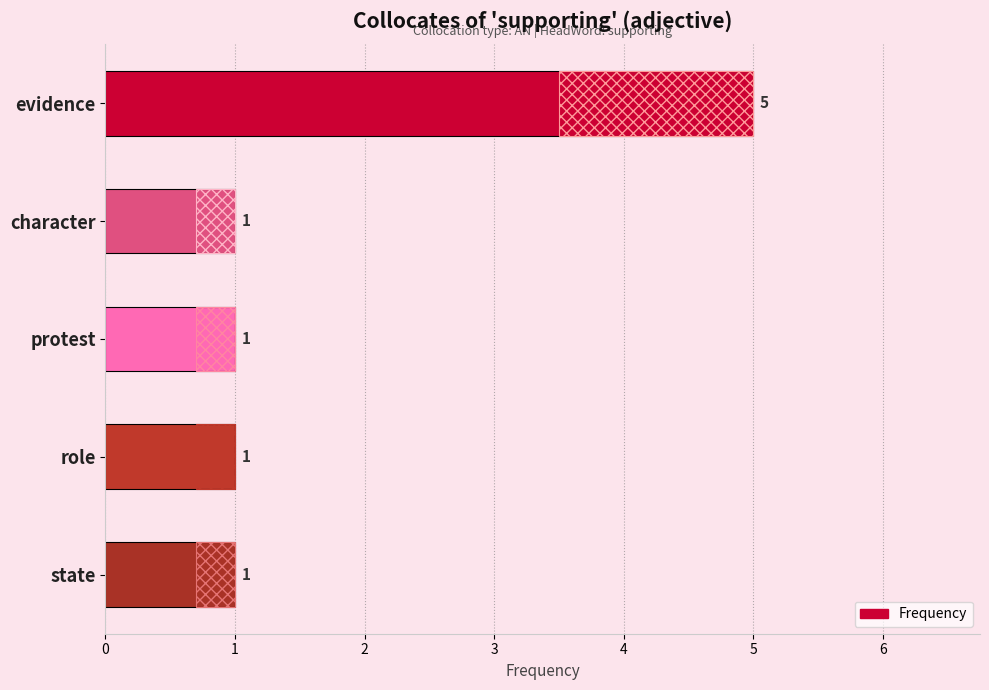

What is the value of the 5th bar from the left?

1